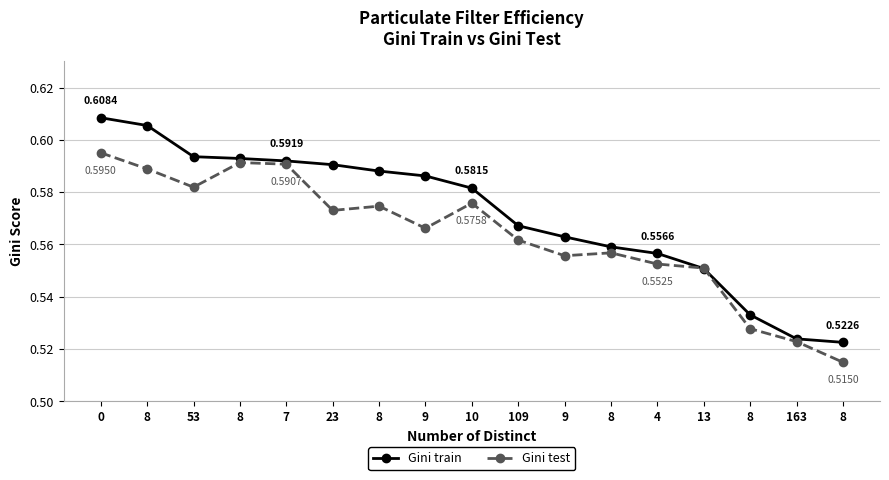

True or false: Gini test has more than 2 interior local peaks.

True